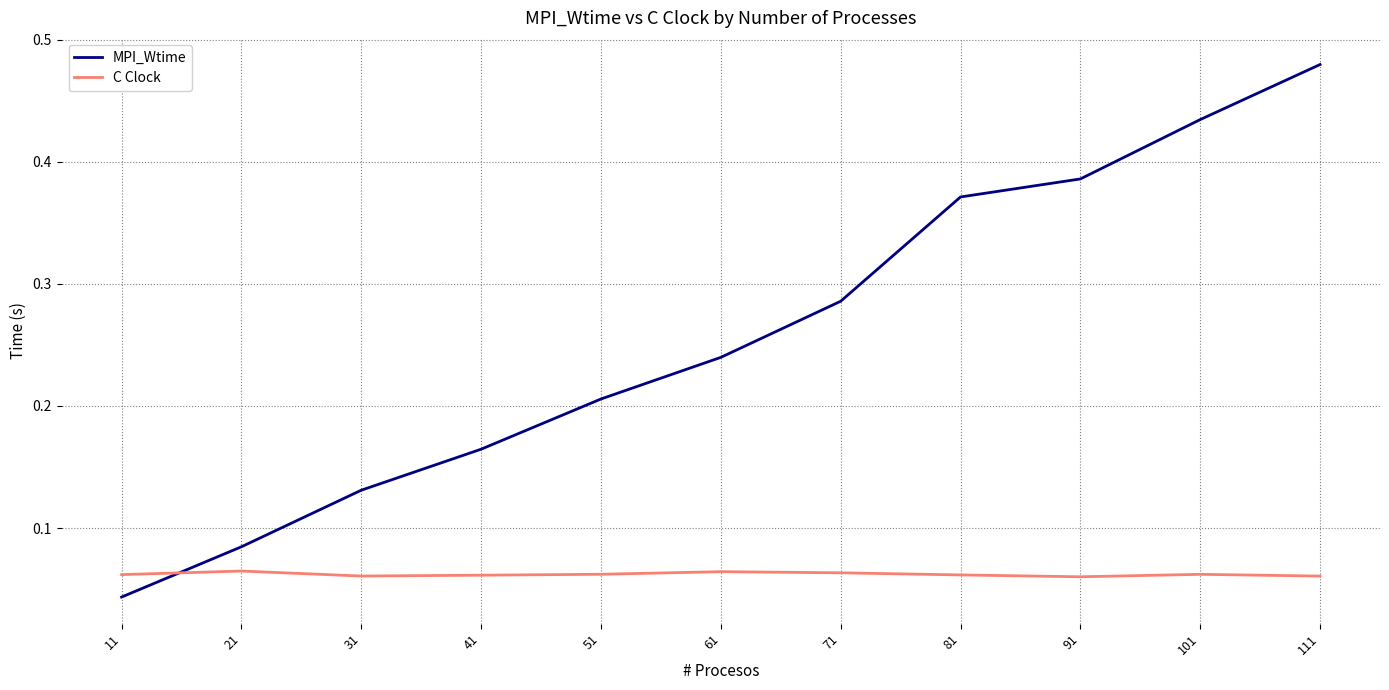

After their last crossing, which series has the higher values: MPI_Wtime or C Clock?

MPI_Wtime